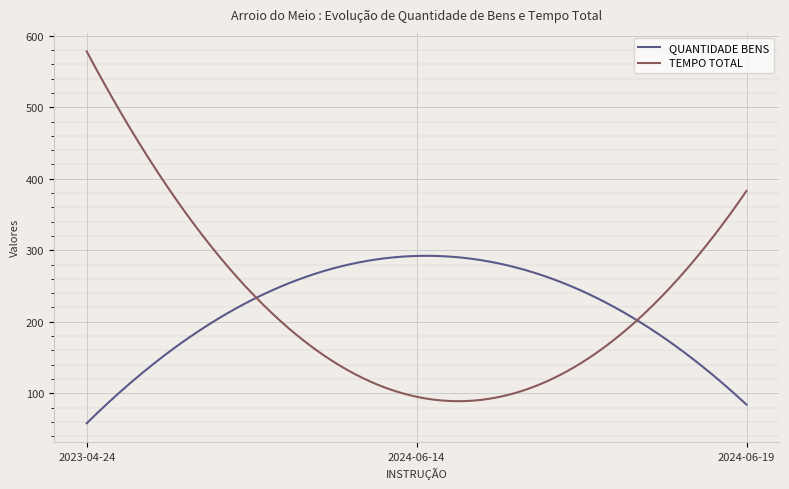

What is the maximum value shown in the chart?

578.0